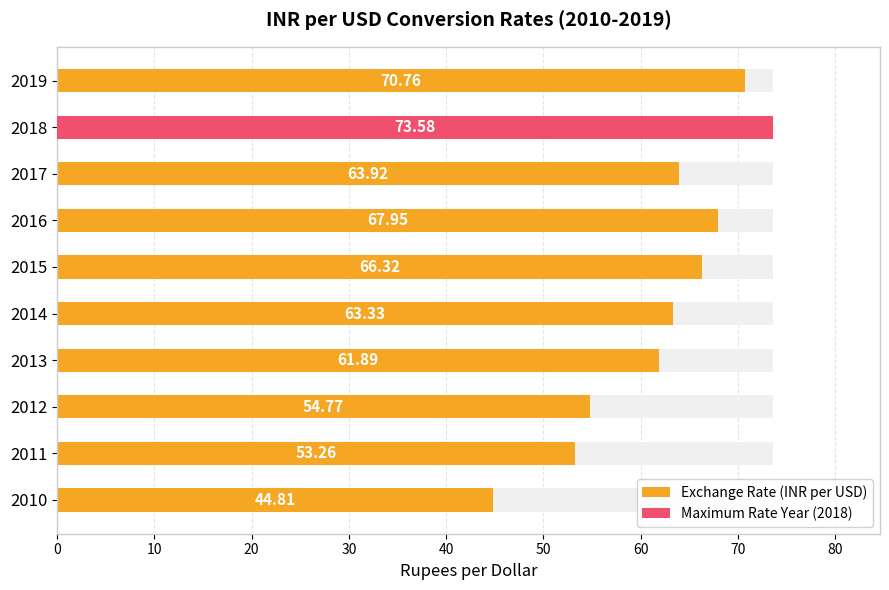

How many bars are there in total?

10